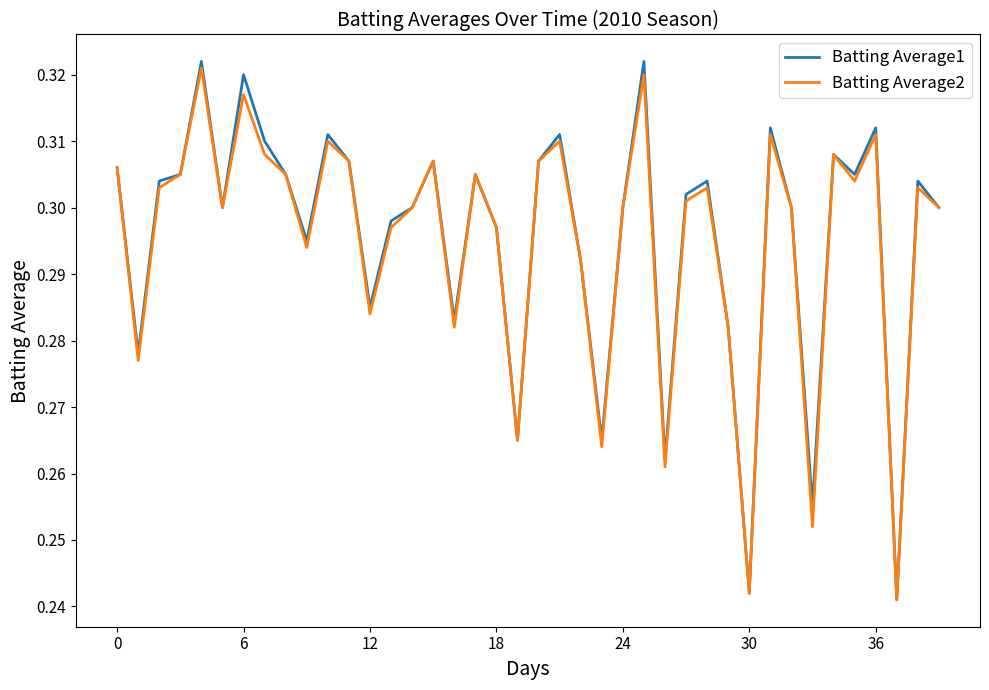

Which series has the widest spread of values?

Batting Average1